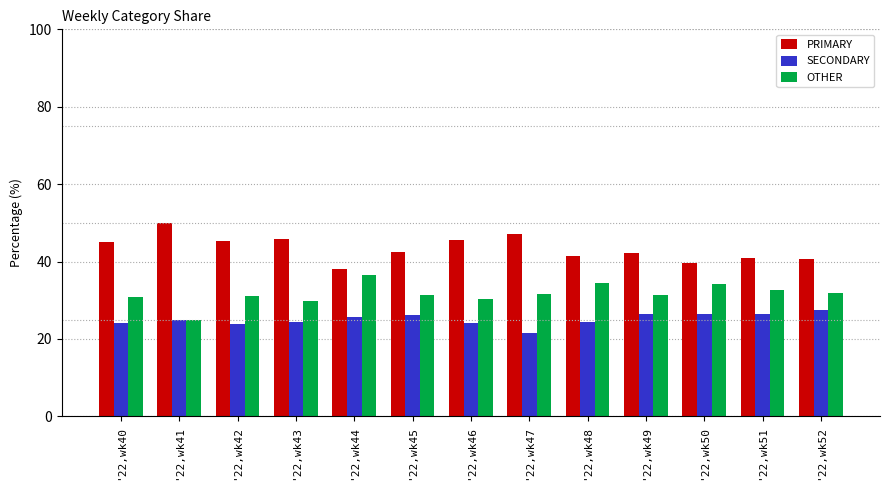

What is the difference between the second highest and second lowest values in the PRIMARY series?

7.5